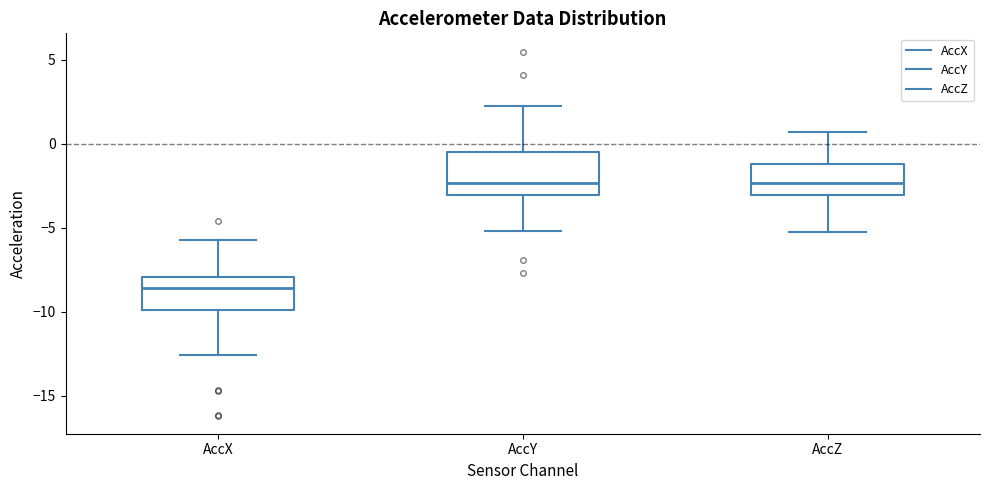

Reading left to right, read every box against the y-axis: the position of its median line, the range the box covers, and the ends of its whiskers. The values are not printed on the chart, so give them approximately, as read against the axis.

AccX: median -8.5, box -10.0 to -8.0, whiskers -12.5 to -5.5
AccY: median -2.5, box -3.0 to -0.5, whiskers -5.0 to 2.0
AccZ: median -2.5, box -3.0 to -1.0, whiskers -5.0 to 0.5